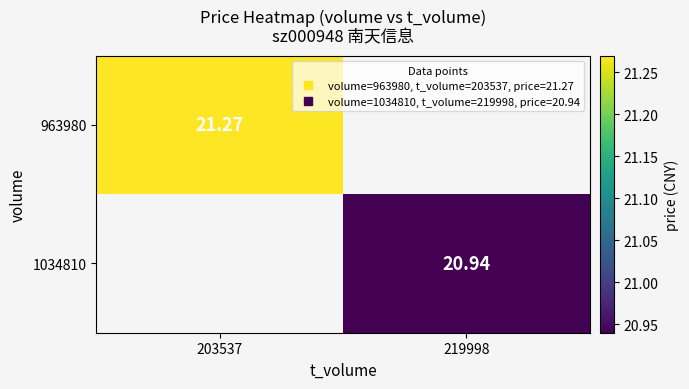

What is the maximum value for 963980?

21.3